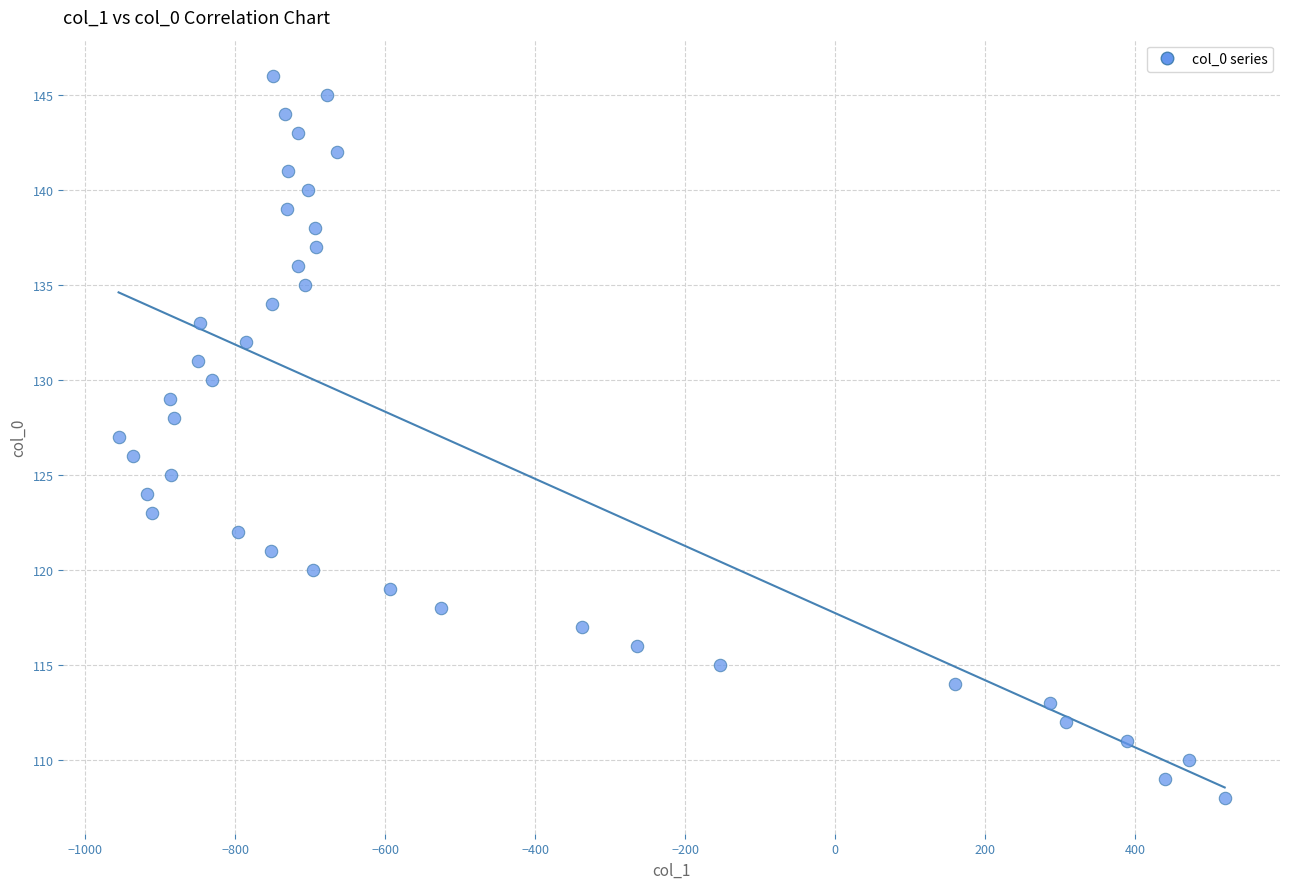

What is the range of Y values (max minus min)?

38